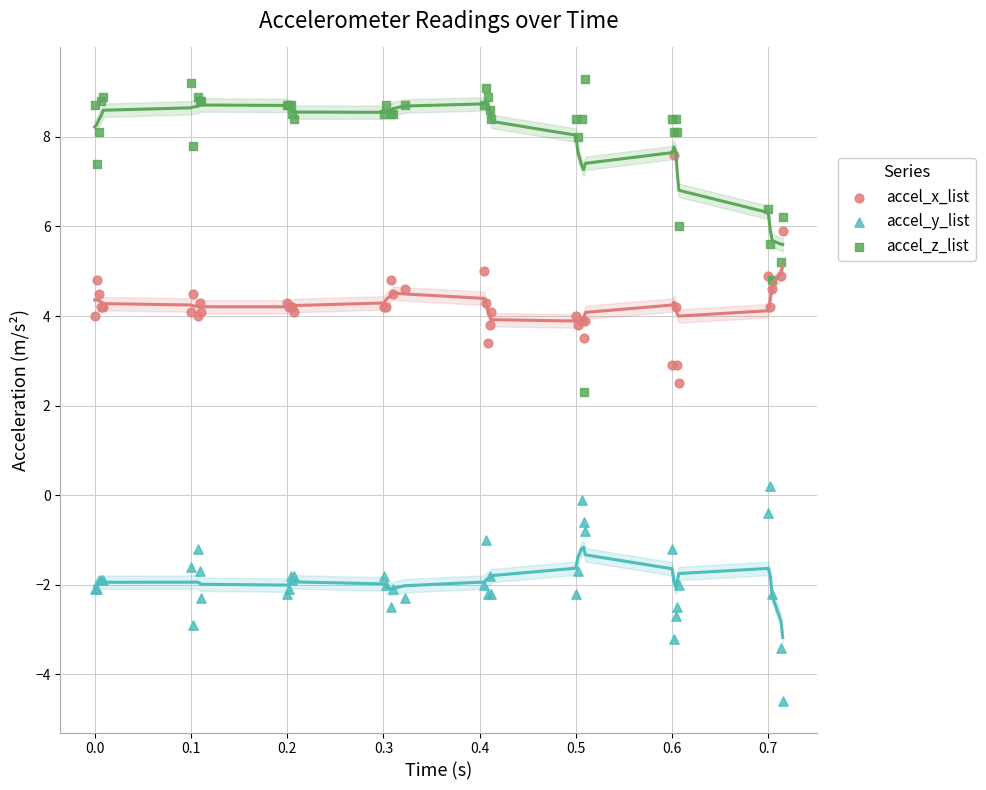

What is the X range (max minus min) for the scatter plot?

0.7